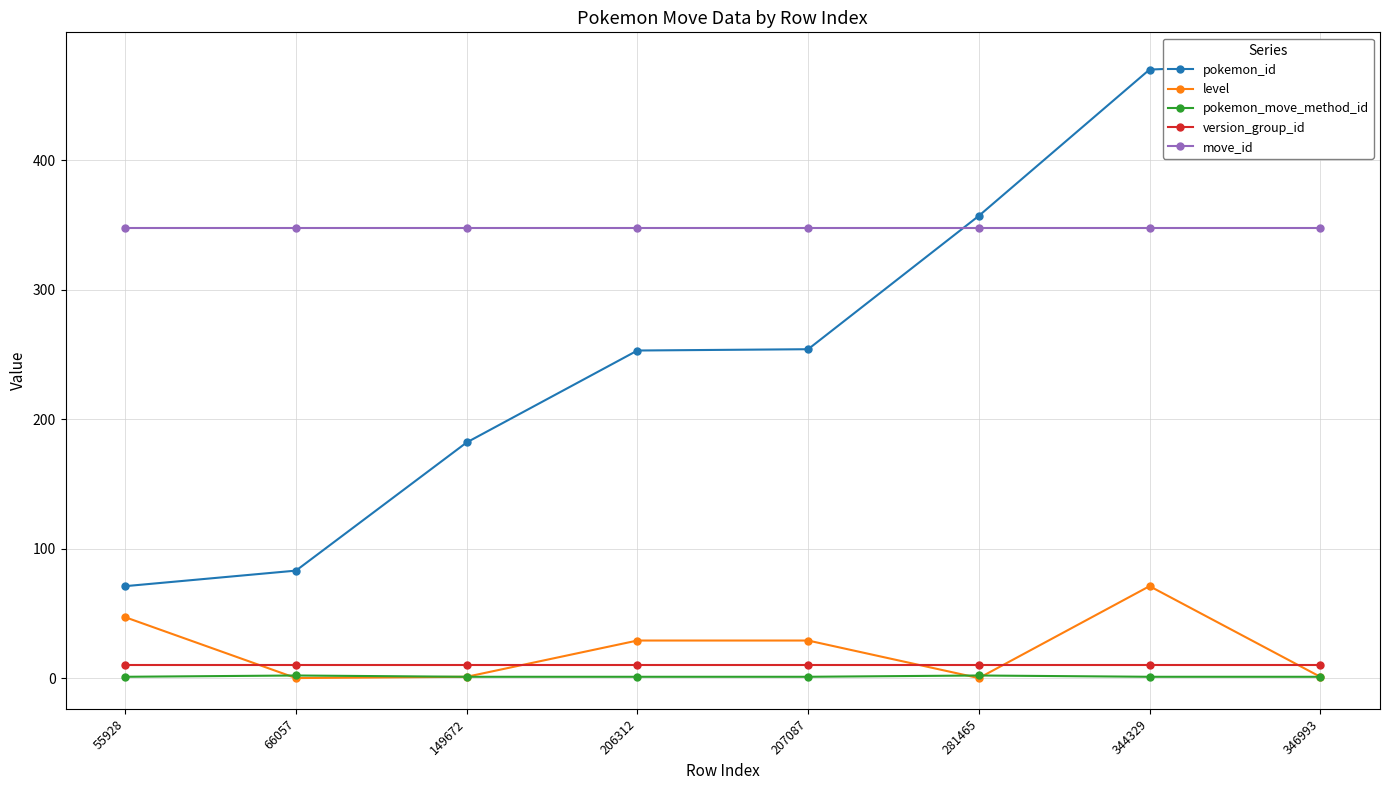

Between 207087 and 344329, which series saw the biggest shift?

pokemon_id